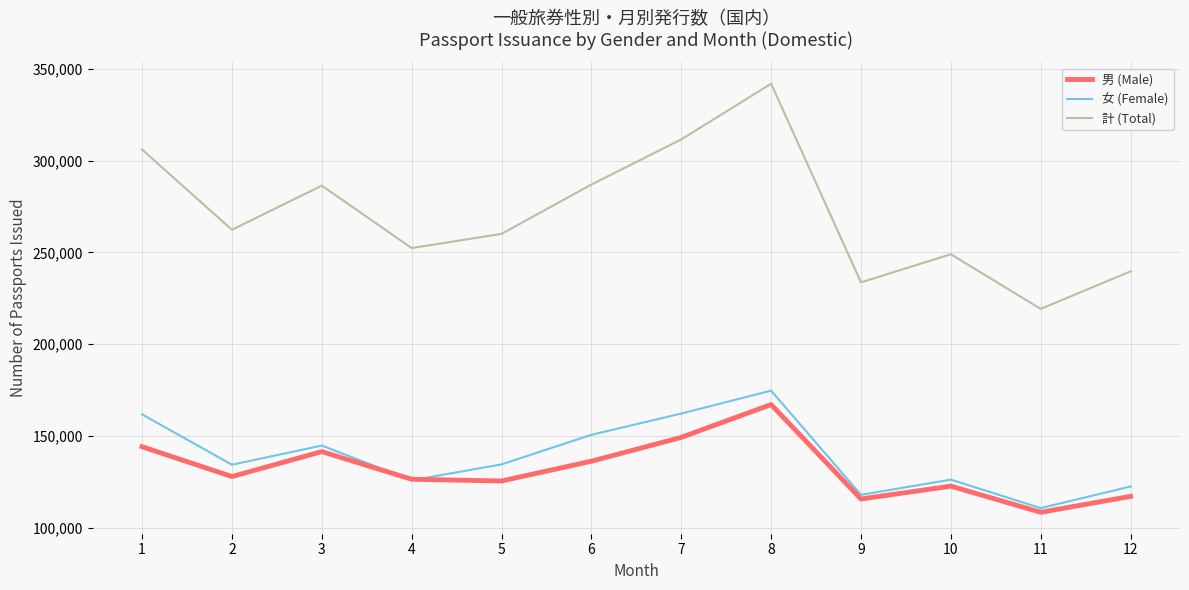

The value of 女 (Female) at 7 is 162273. True or false?

True